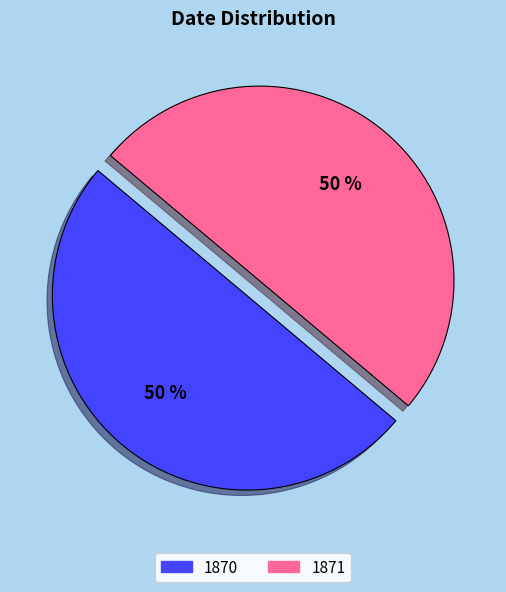

Is the sum of 1870 and 1871 greater than half?

Yes